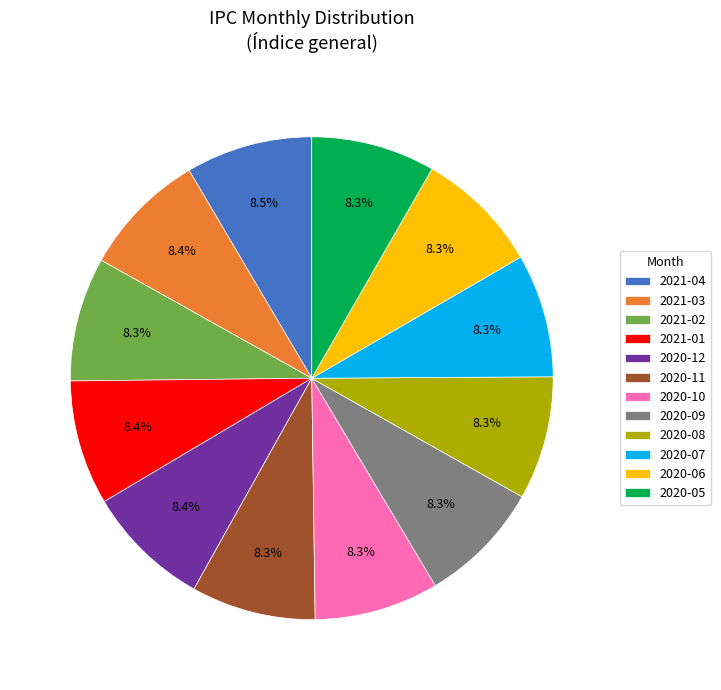

To the nearest percent, what is the average slice percentage?

8%